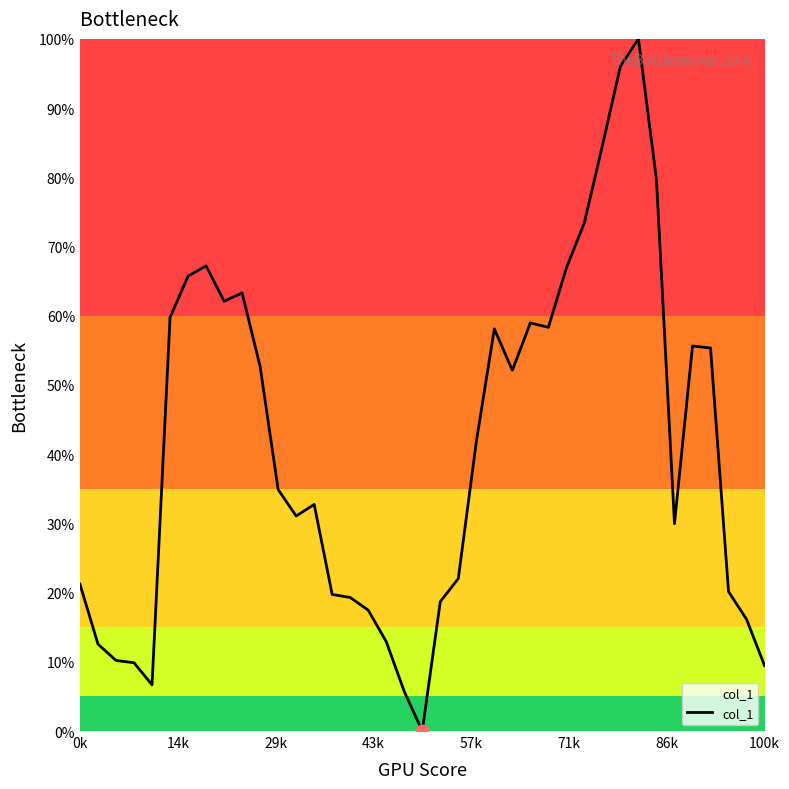

What is the difference between the maximum and minimum values?

100.0